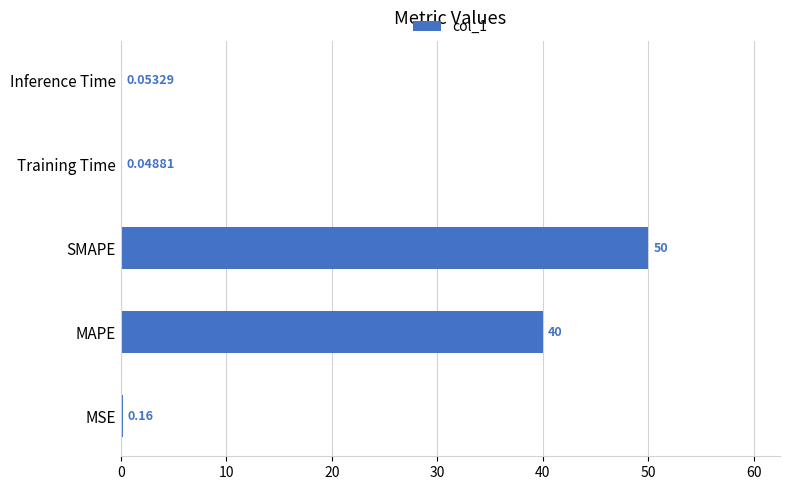

Which has a higher value, MAPE or SMAPE?

SMAPE